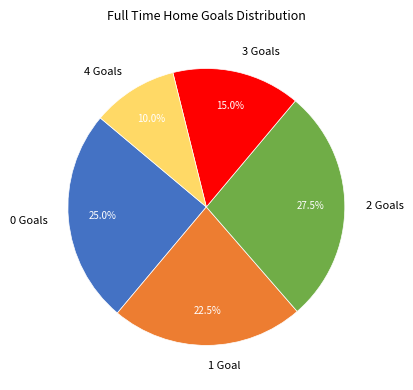

What is the ratio of the value at 1 Goal to the value at 0 Goals?

0.9